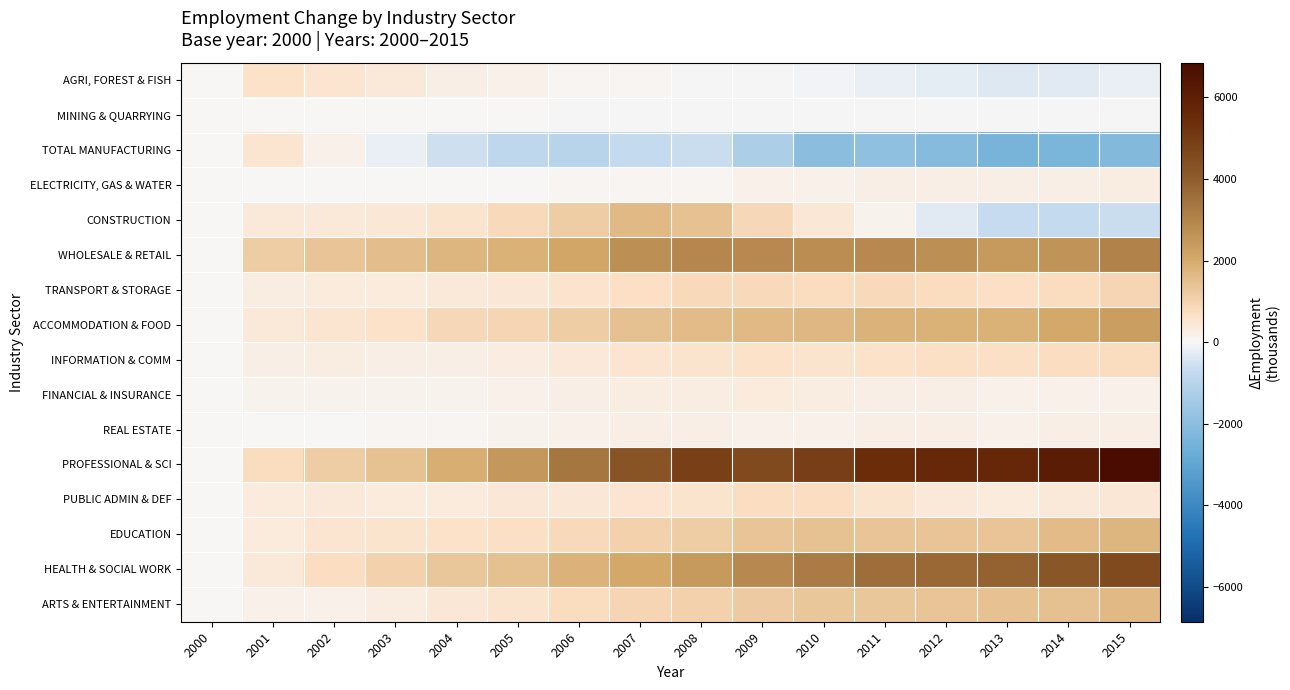

What is the spread (max minus min) of values at 2010?

6906.1